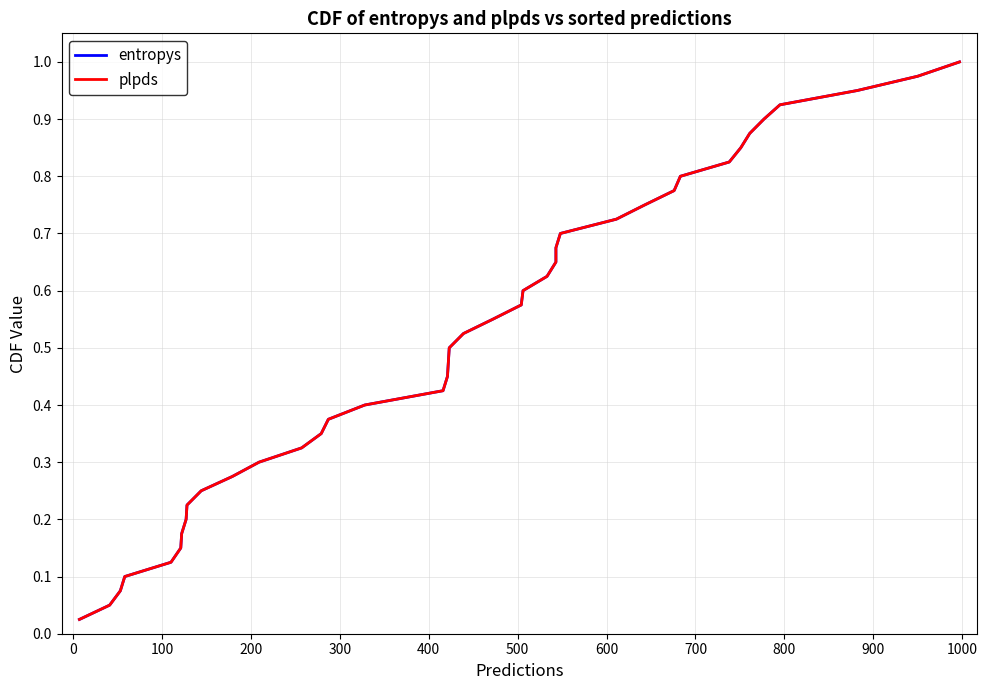

At how many categories does at least one series exceed 0?

40